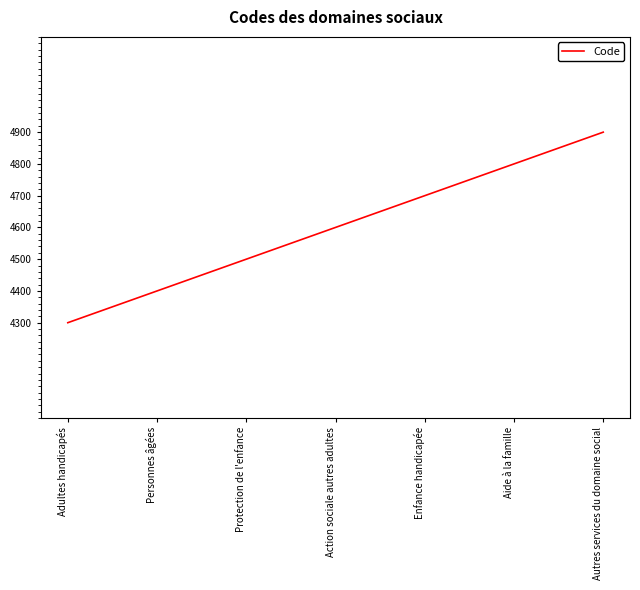

How many series are shown in this chart?

1